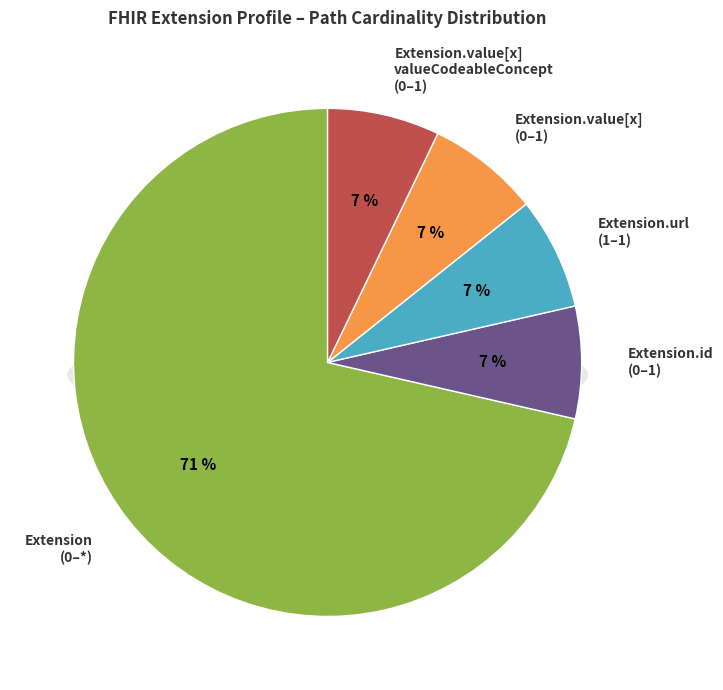

Between Extension.value[x] (valueCodeableConcept) and Extension.id, which is larger?

Extension.value[x] (valueCodeableConcept)